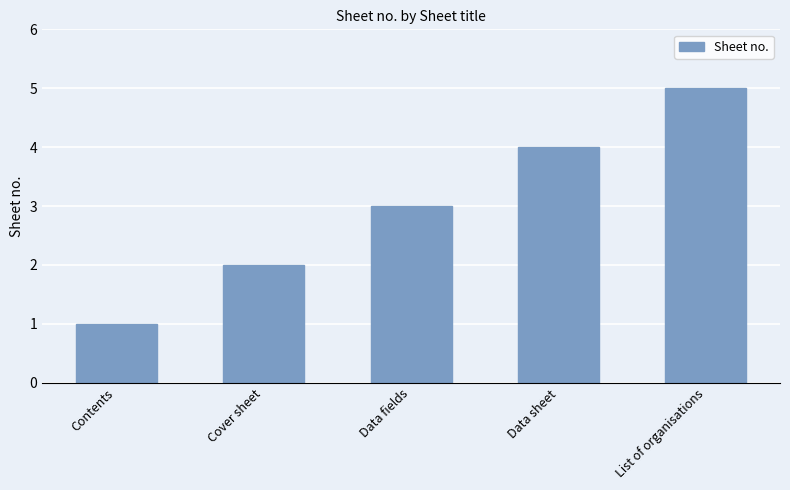

Approximately how many times larger is the value at Contents compared to List of organisations?

0.2